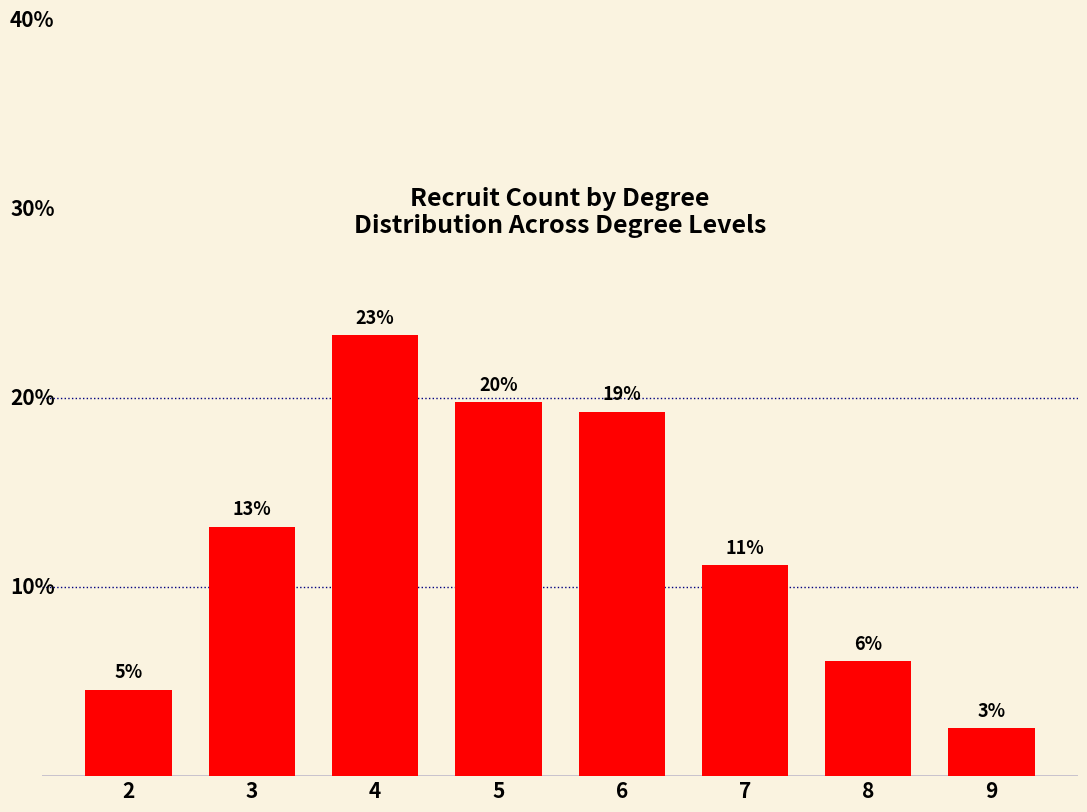

What is the greatest value displayed?

23.4